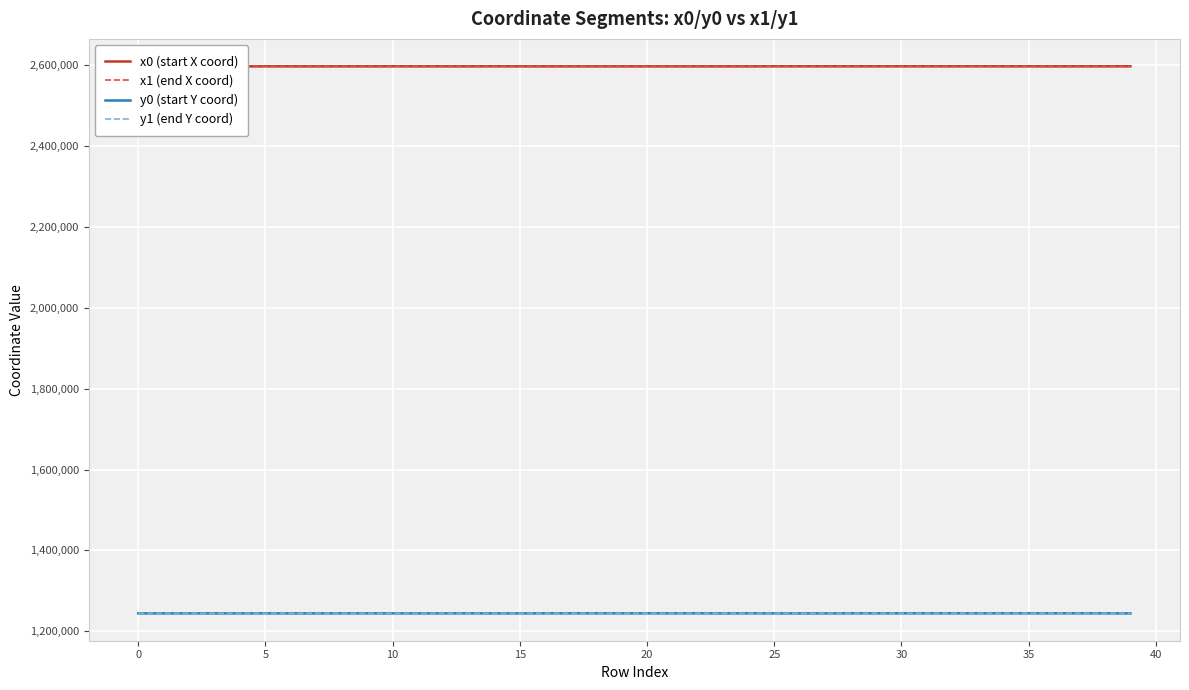

Which has a higher value, 30 or 13?

13